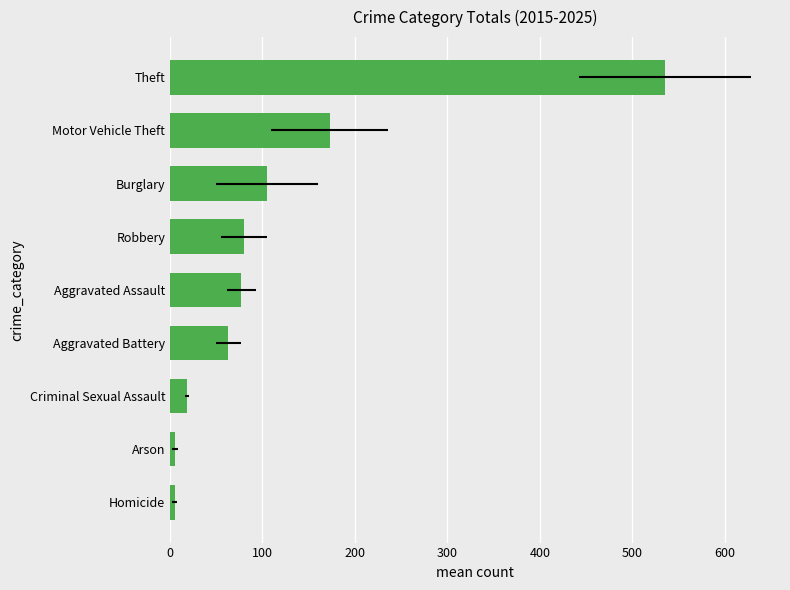

Between Criminal Sexual Assault and Aggravated Battery, which is larger?

Aggravated Battery